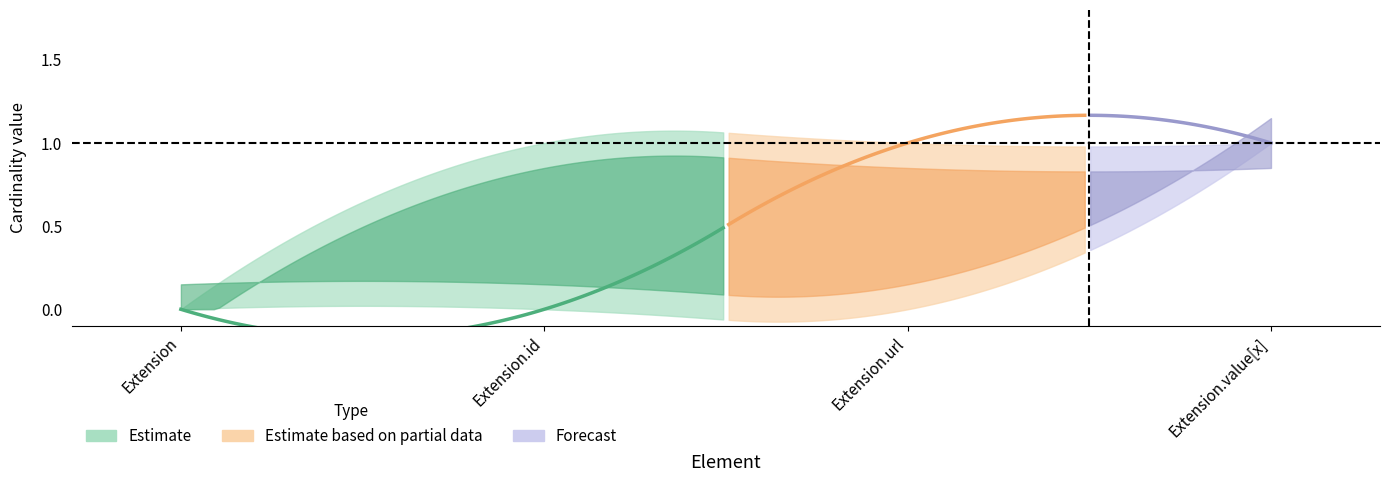

Reading left to right, list all the values displayed in this chart.

min_values: Extension=0	Extension.id=0	Extension.url=0	Extension.value[x]=1
max_values: Extension=0	Extension.id=1	Extension.url=1	Extension.value[x]=1
base_min_values: Extension=0	Extension.id=0	Extension.url=1	Extension.value[x]=1